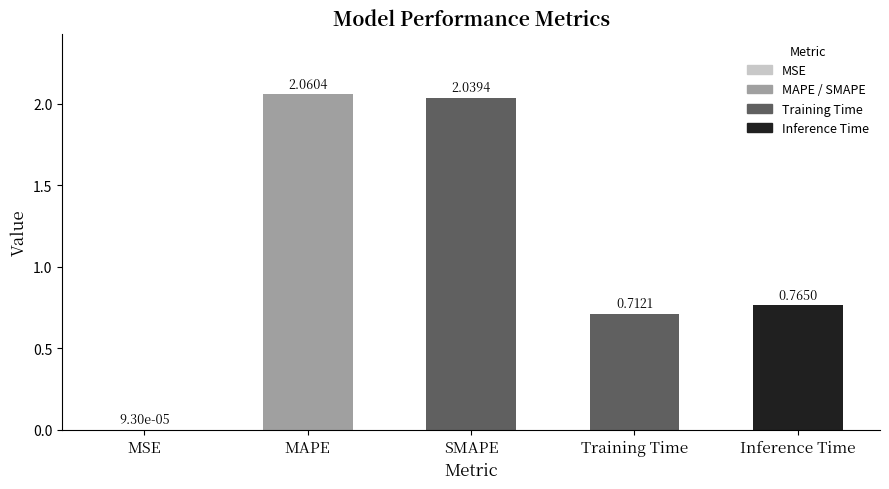

True or false: the data shows 1.2 at Inference Time.

False